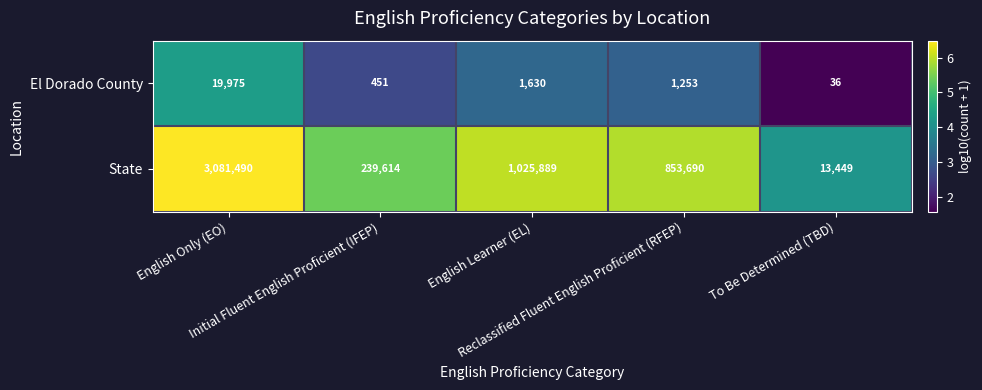

What is the difference between the maximum and second lowest values in the State series?

2841876